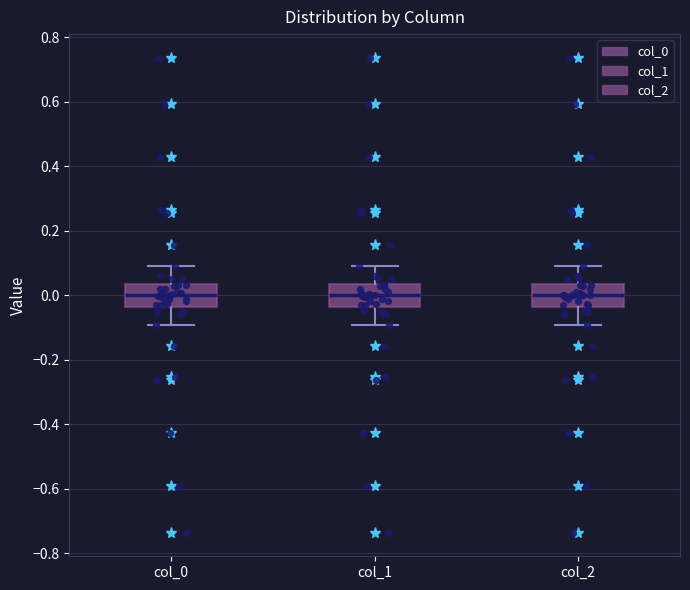

Where does the upper whisker of the box for col_2 end on the y-axis? The values are not printed on the chart, so give them approximately, as read against the axis.

0.10